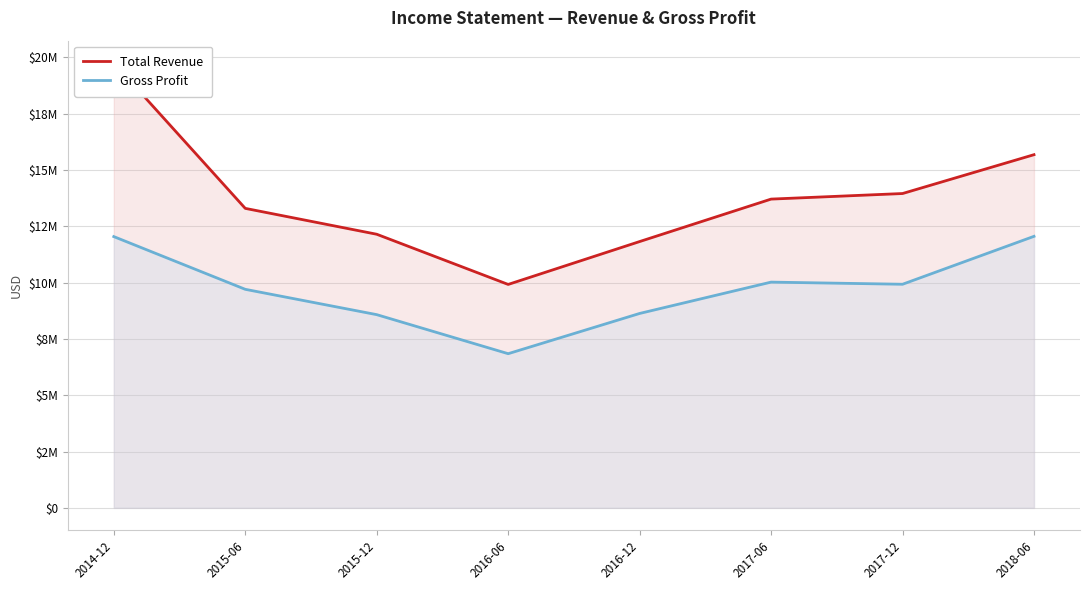

Reading right to left, what are all the values shown in this chart?

Total Revenue: 2018-06=15679400	2017-12=13954700	2017-06=13707400	2016-12=11822000	2016-06=9918500	2015-12=12147100	2015-06=13295900	2014-12=19754300
Gross Profit: 2018-06=12054200	2017-12=9926400	2017-06=10021400	2016-12=8629900	2016-06=6843500	2015-12=8577200	2015-06=9701900	2014-12=12042600